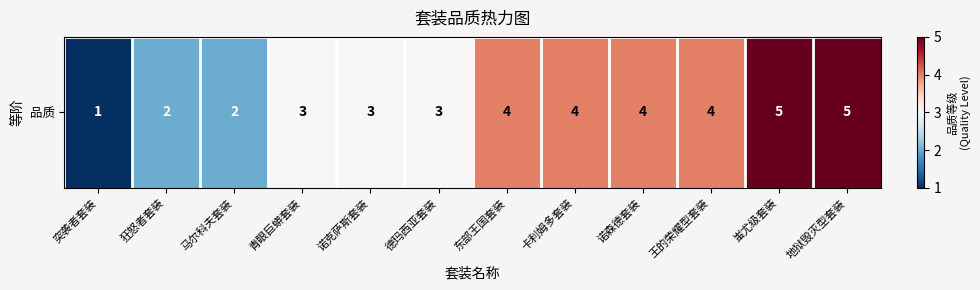

The chart shows a value of 5 at 青眼巨蟒套装. True or false?

False